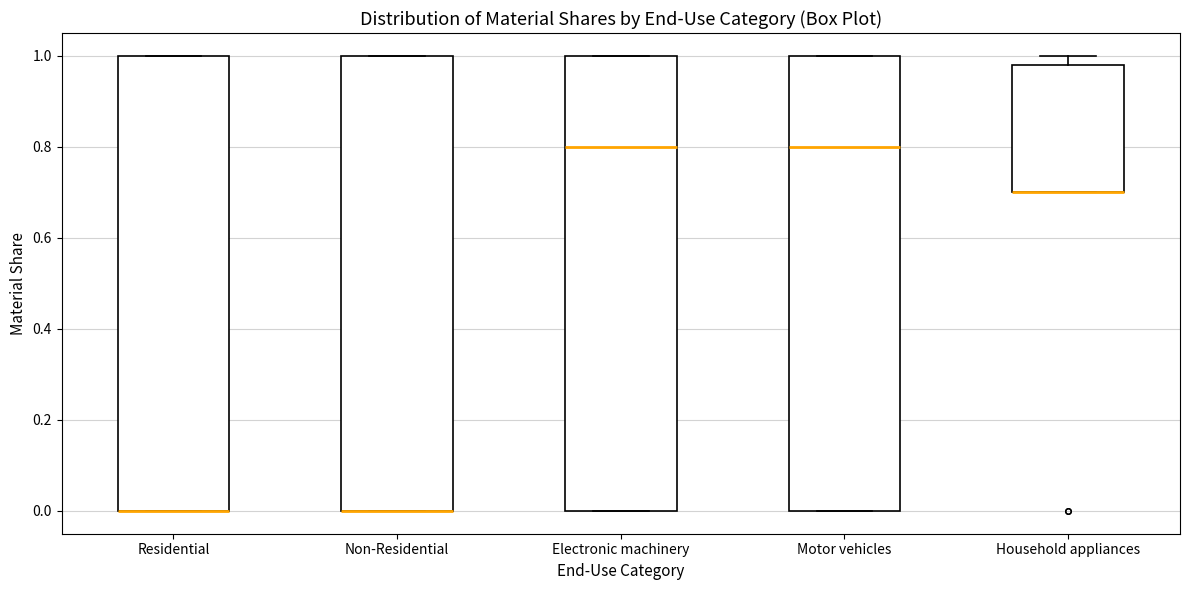

Where is the lower edge of the box for Non-Residential on the y-axis? The values are not printed on the chart, so give them approximately, as read against the axis.

0.00